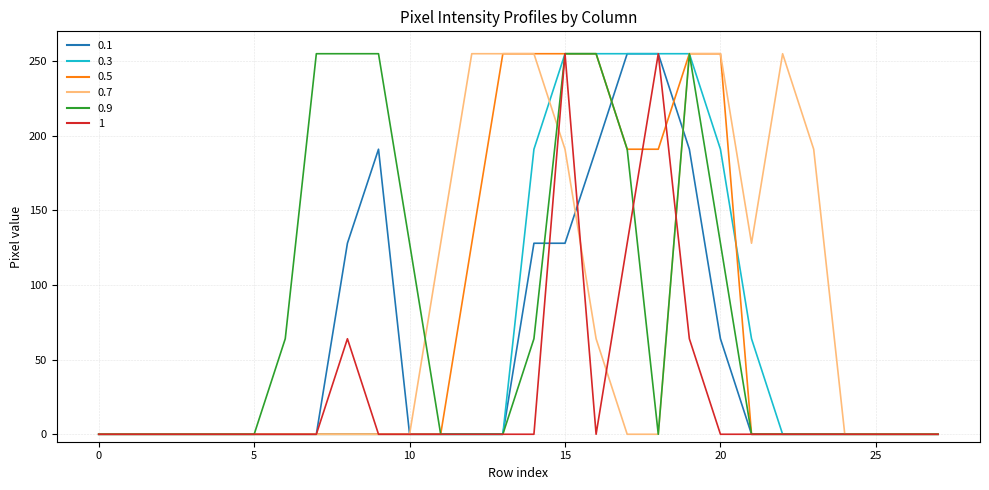

What is the greatest value displayed?

255